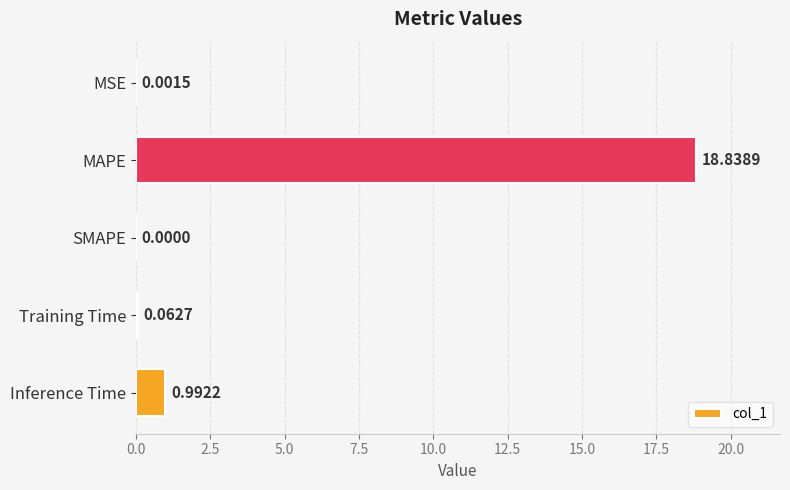

What is the sum of the values at Inference Time and Training Time?

1.1